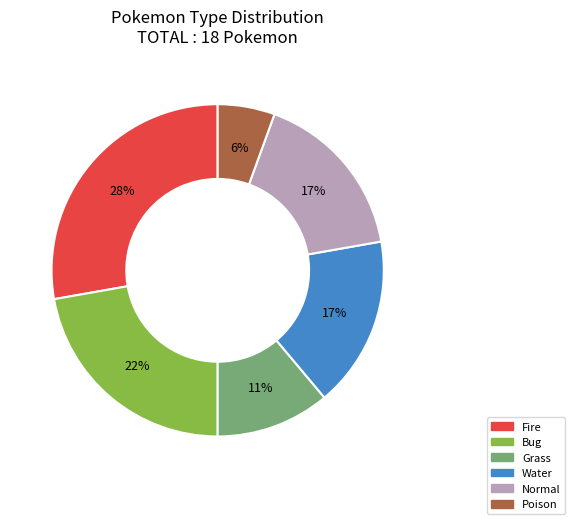

Does Grass account for over 50% of the chart?

No